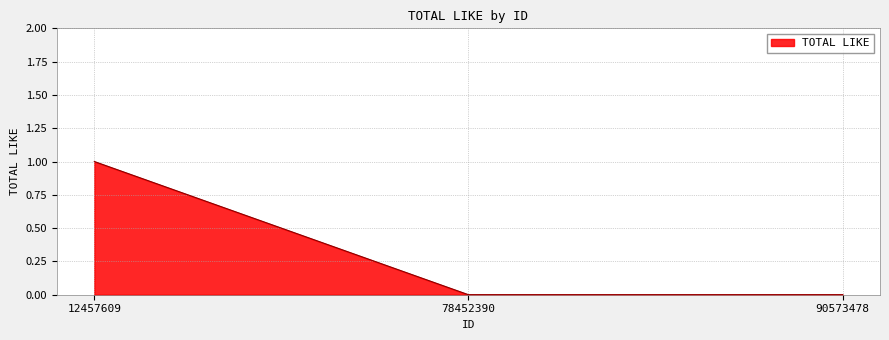

What is the maximum value shown in the chart?

1